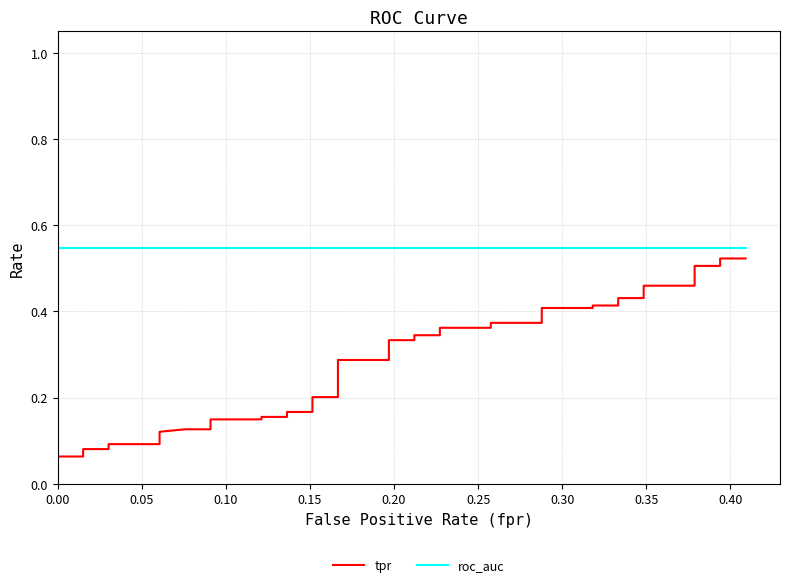

Rank the series by their average value, from highest to lowest.

roc_auc, tpr